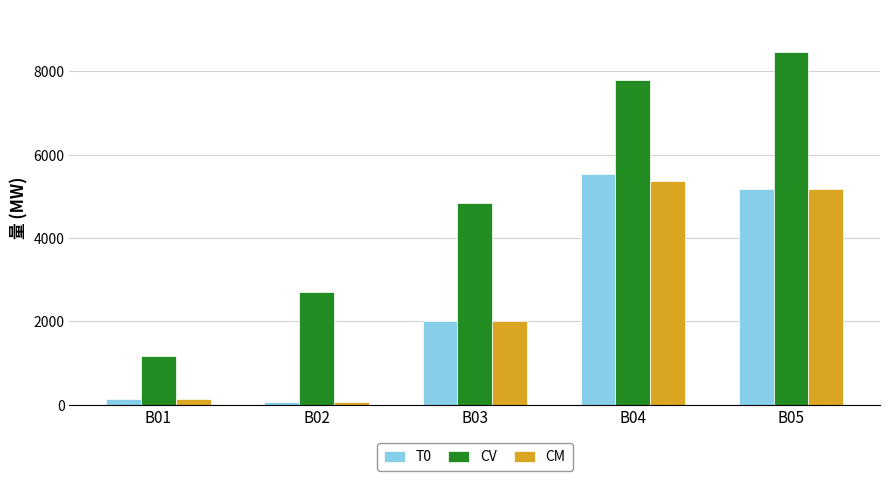

At which category does the chart reach its peak across all series?

B05